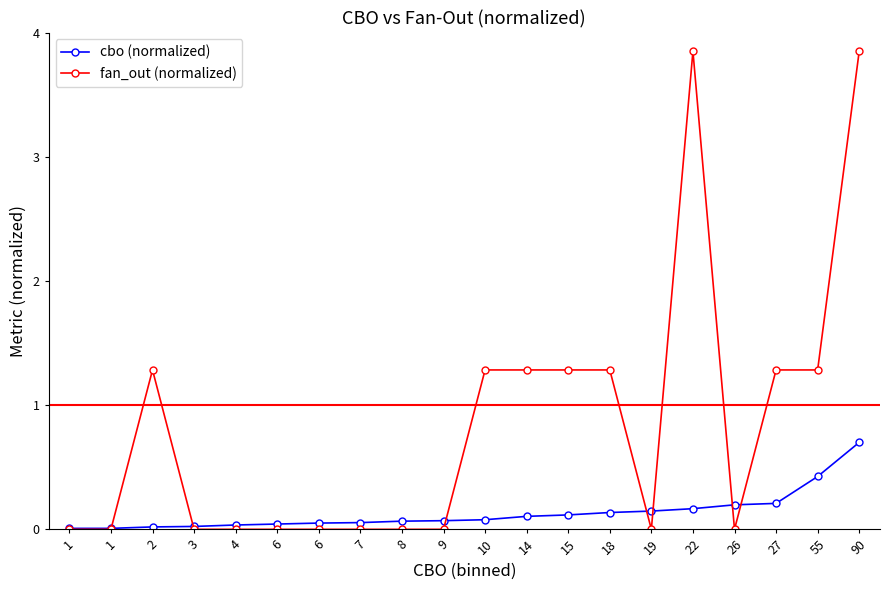

Reading left to right, list all the values displayed in this chart.

cbo (normalized): 1=0.0	1=0.0	2=0.0	3=0.0	4=0.0	6=0.0	6=0.1	7=0.1	8=0.1	9=0.1	10=0.1	14=0.1	15=0.1	18=0.1	19=0.1	22=0.2	26=0.2	27=0.2	55=0.4	90=0.7
fan_out (normalized): 1=0.0	1=0.0	2=1.3	3=0.0	4=0.0	6=0.0	6=0.0	7=0.0	8=0.0	9=0.0	10=1.3	14=1.3	15=1.3	18=1.3	19=0.0	22=3.9	26=0.0	27=1.3	55=1.3	90=3.9